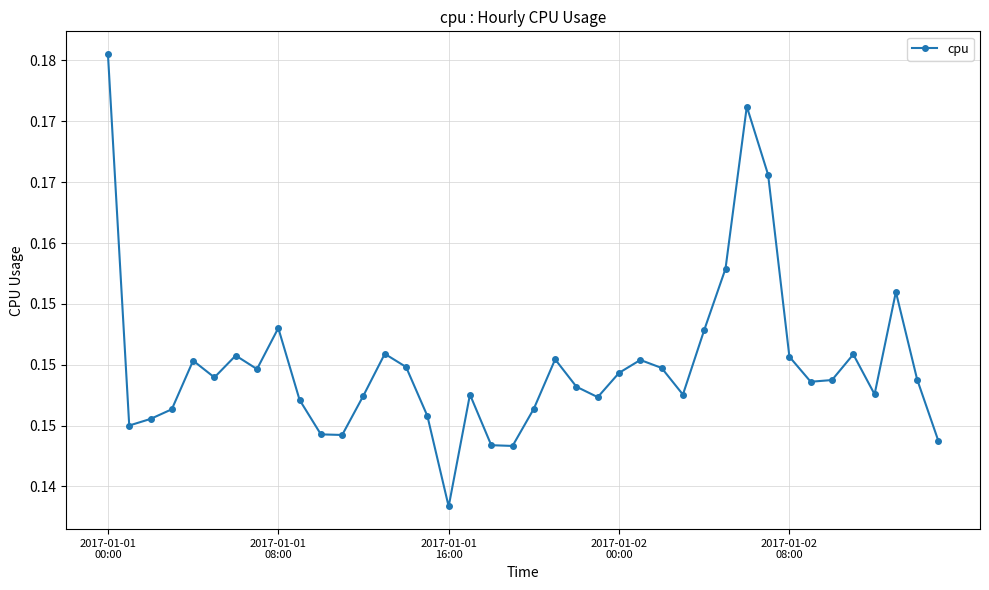

What is the label of the 23rd point from the left?

22